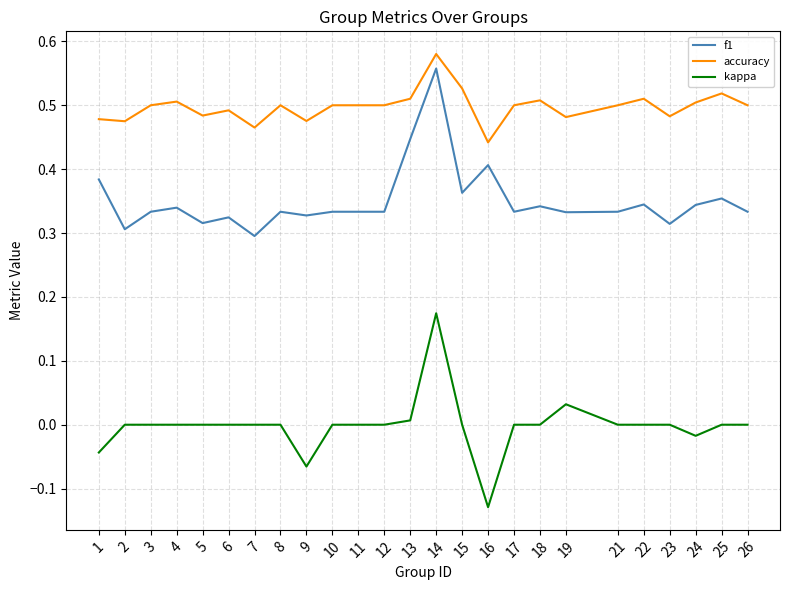

Which category has the highest value across all series?

14